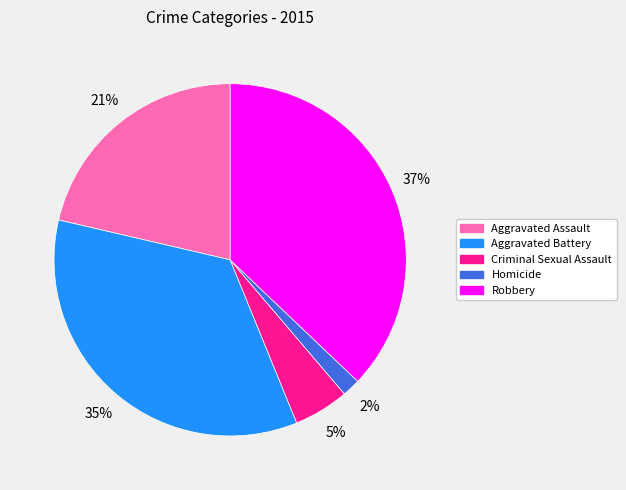

To the nearest percent, what is the combined percentage of Homicide and Robbery?

39%